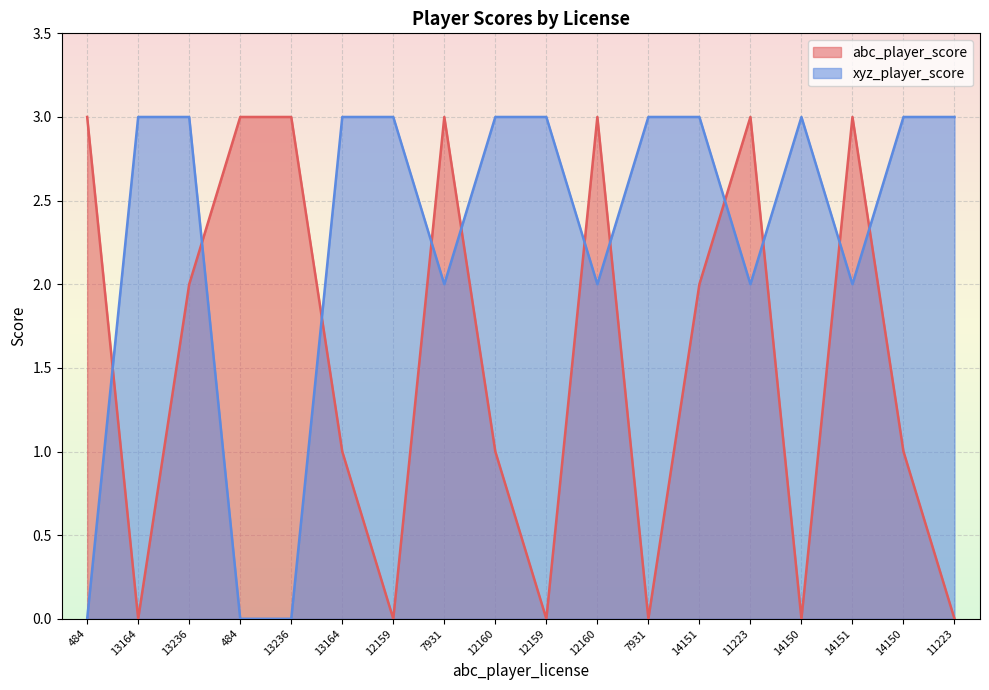

What is the difference between the highest and lowest values at 13236?

1